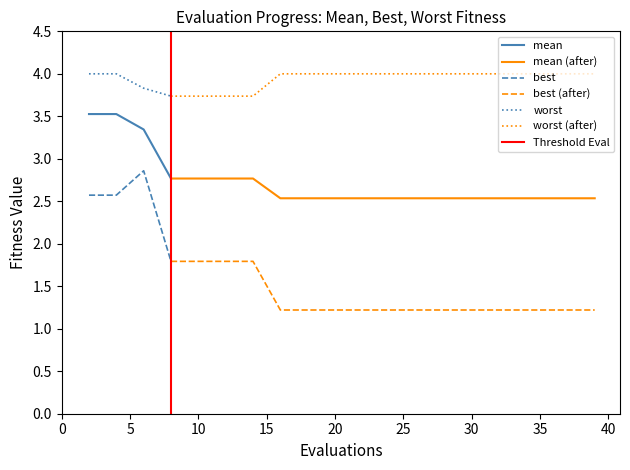

True or false: worst and mean cross at least once.

False